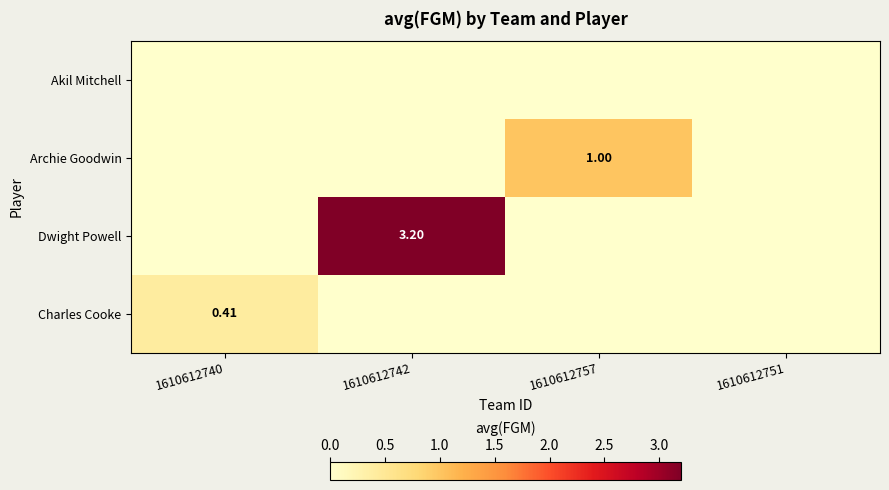

What is the spread (max minus min) of values at 1610612742?

3.2